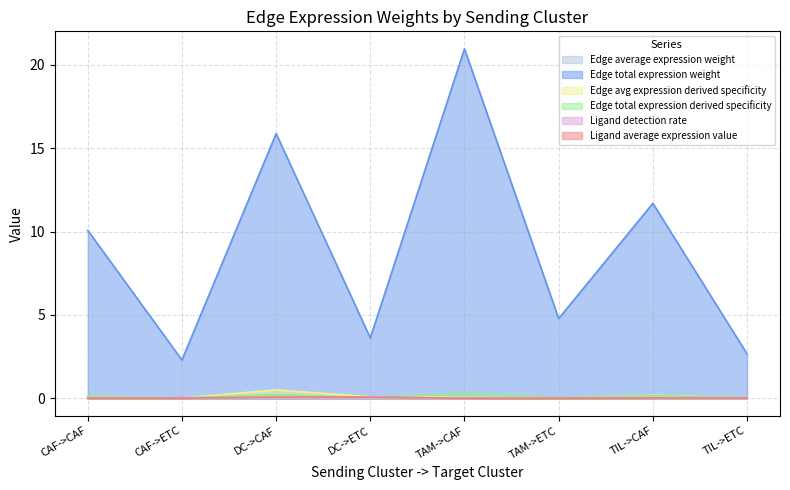

What is the difference between the maximum and minimum values in the Edge avg expression derived specificity series?

0.5